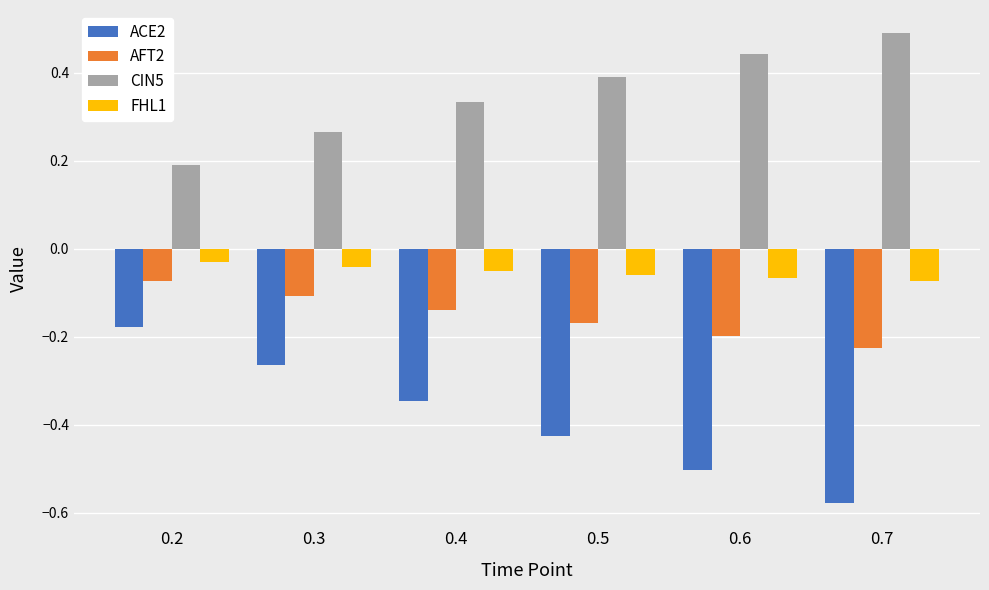

How many groups of bars are there?

6